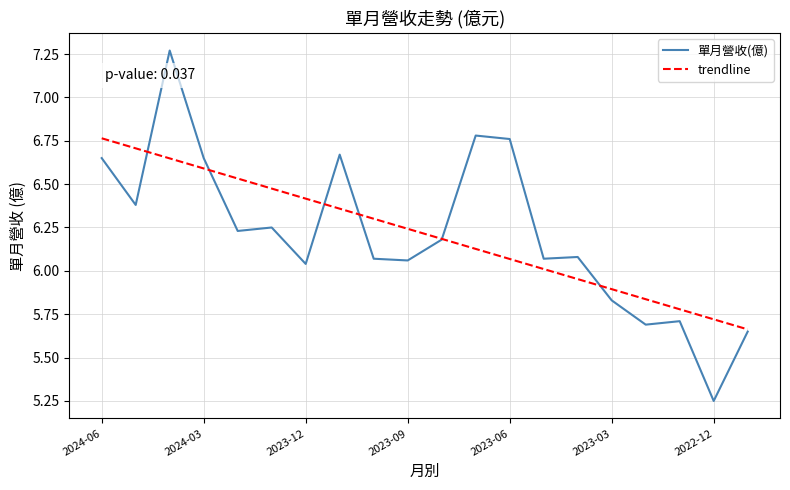

List the series in order of their peak value, lowest first.

trendline, 單月營收(億)